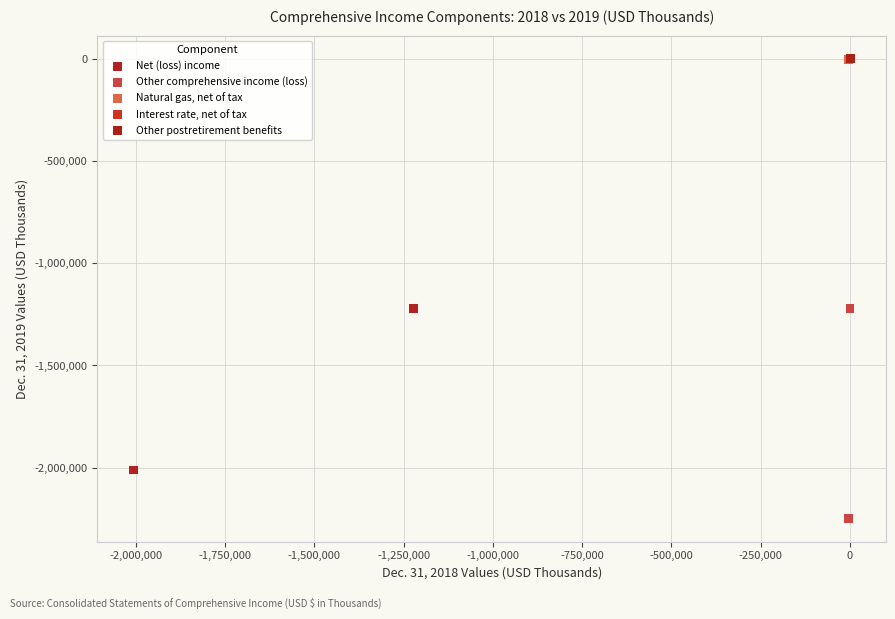

Which series reaches the minimum Y coordinate?

Other comprehensive income (loss)